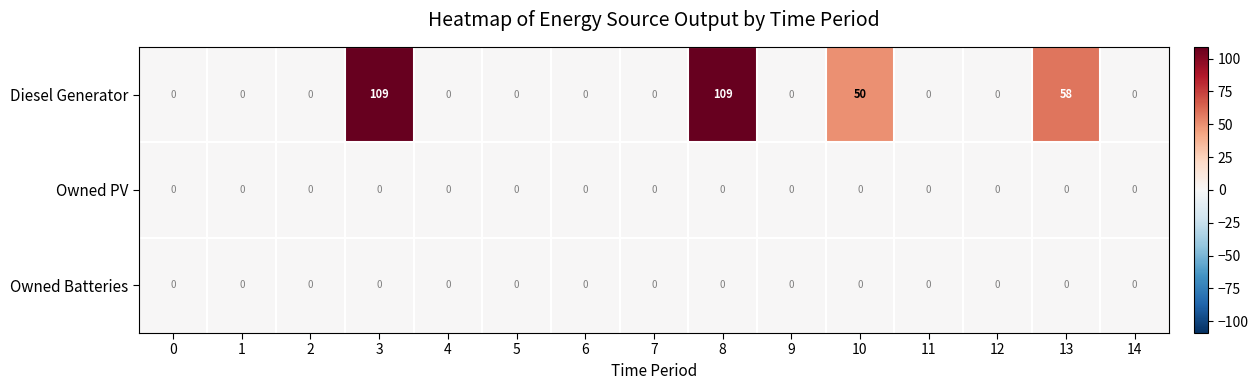

How many series are shown in this chart?

3